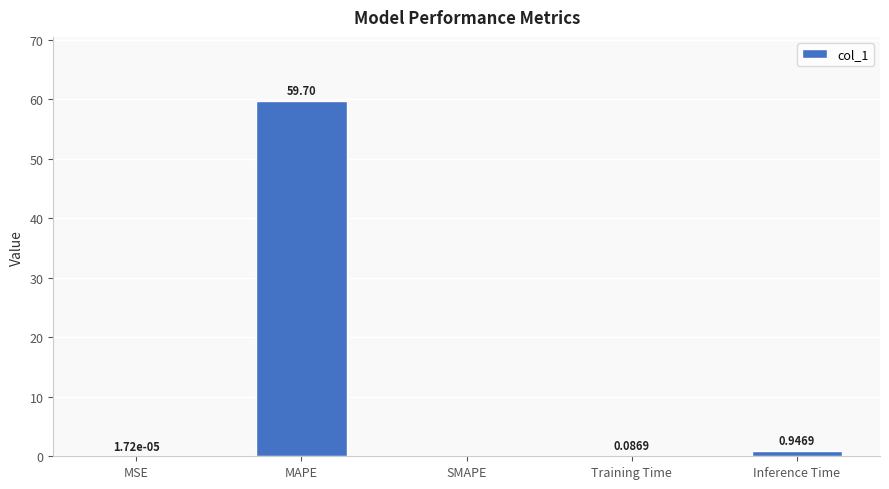

What is the change in value from MSE to Training Time?

+0.1